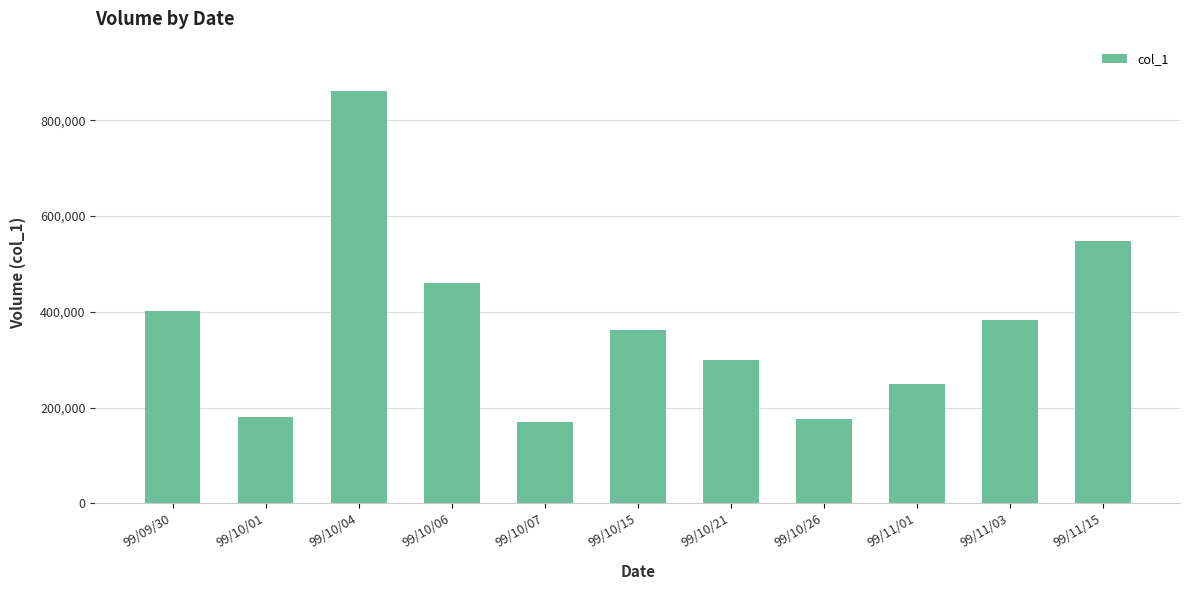

What is the greatest value displayed?

861000